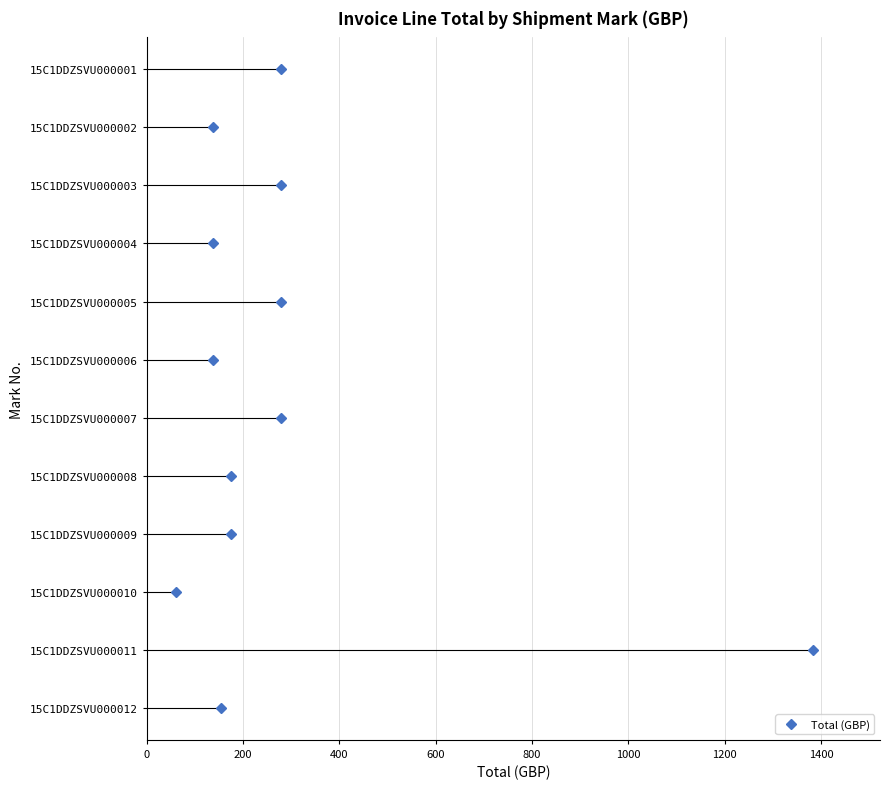

Are the bars grouped side by side (vs. stacked)?

No